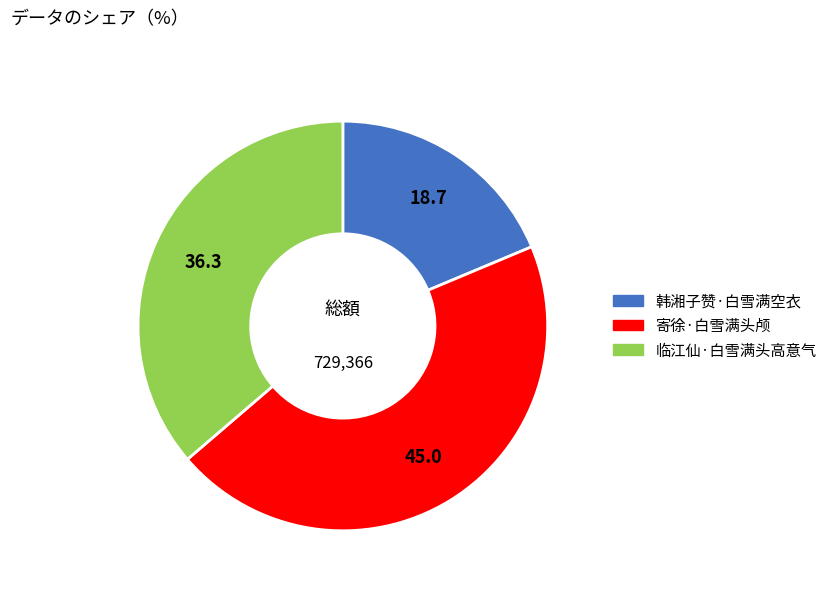

Between 寄徐·白雪满头颅 and 临江仙·白雪满头高意气, which is larger?

寄徐·白雪满头颅